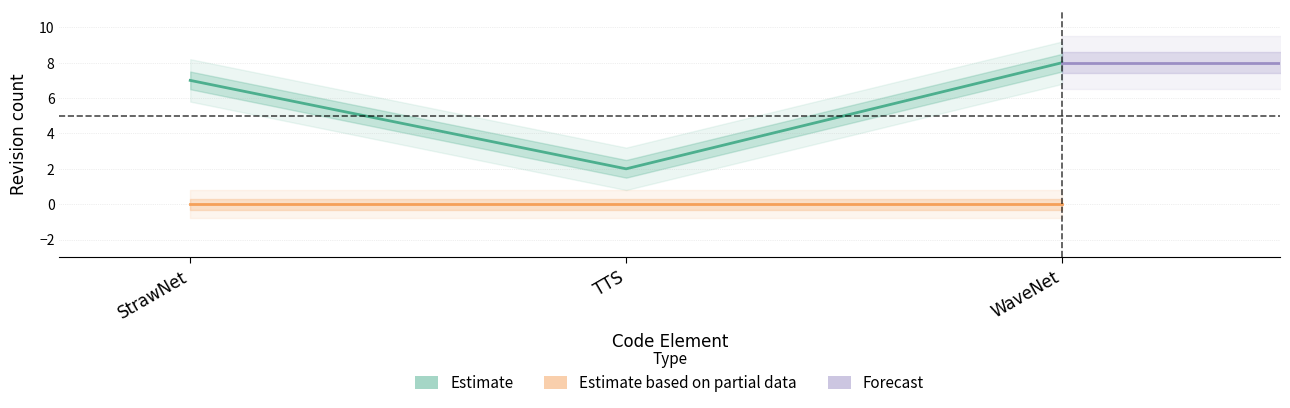

What is the label of the 1st point from the right?

WaveNet